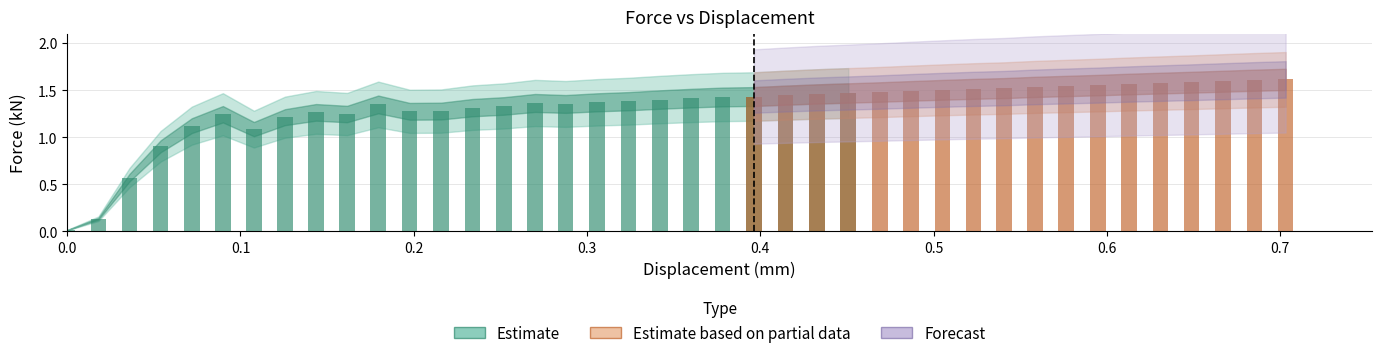

List the labels in order of value, largest first.

0.703198, 0.685127, 0.667057, 0.648986, 0.630915, 0.612845, 0.594774, 0.576322, 0.558544, 0.540766, 0.522989, 0.505192, 0.487059, 0.468926, 0.450792, 0.432659, 0.414526, 0.396393, 0.37826, 0.360126, 0.341993, 0.32386, 0.305726, 0.270014, 0.287658, 0.179491, 0.252141, 0.233978, 0.215816, 0.197654, 0.143595, 0.161515, 0.0898346, 0.125675, 0.0719149, 0.107755, 0.0539539, 0.03599, 0.0180057, 0.0